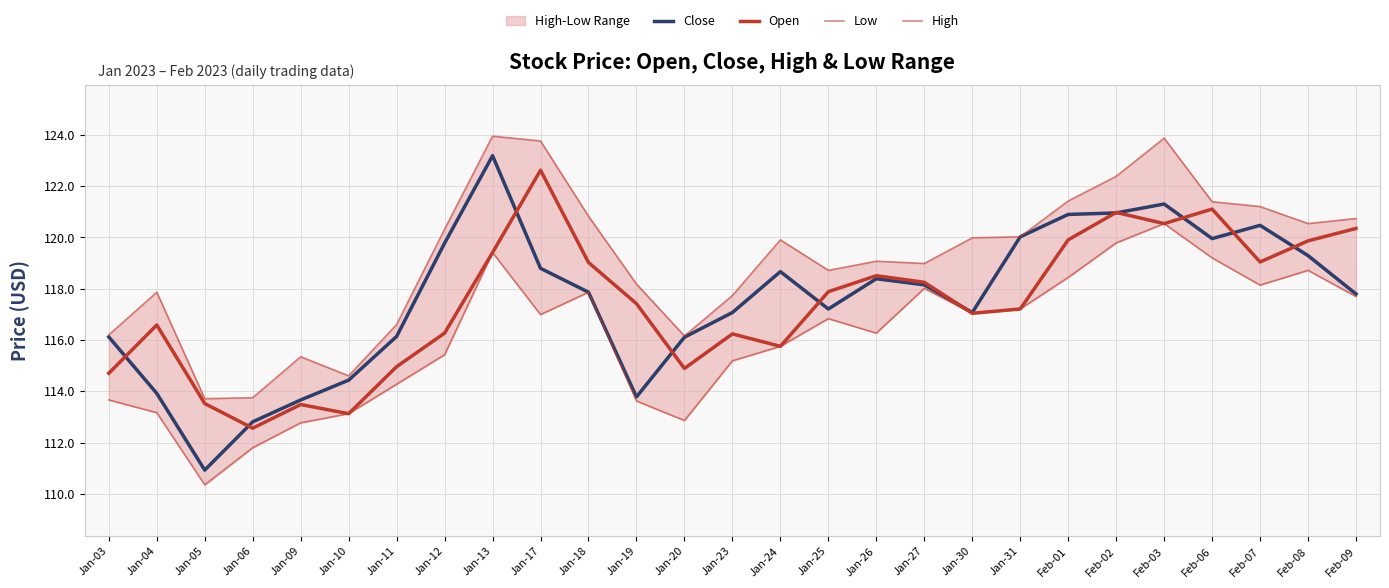

What position from the right is Jan-18?

17